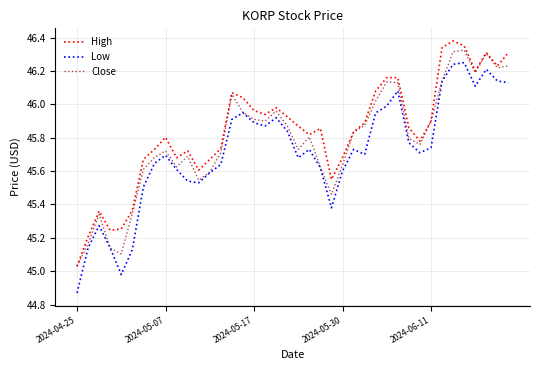

Which series has the largest range (max minus min)?

Low